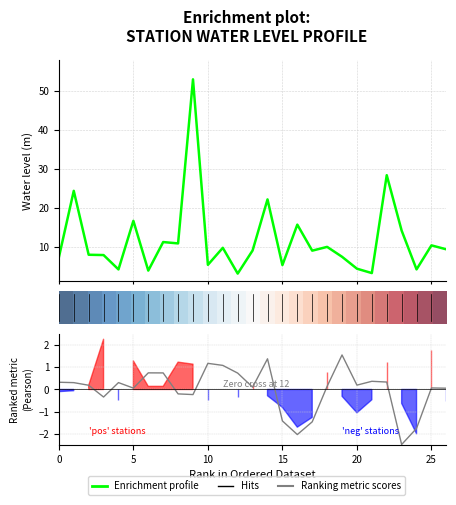

The water_level series shows 3.4 at long. True or false?

False